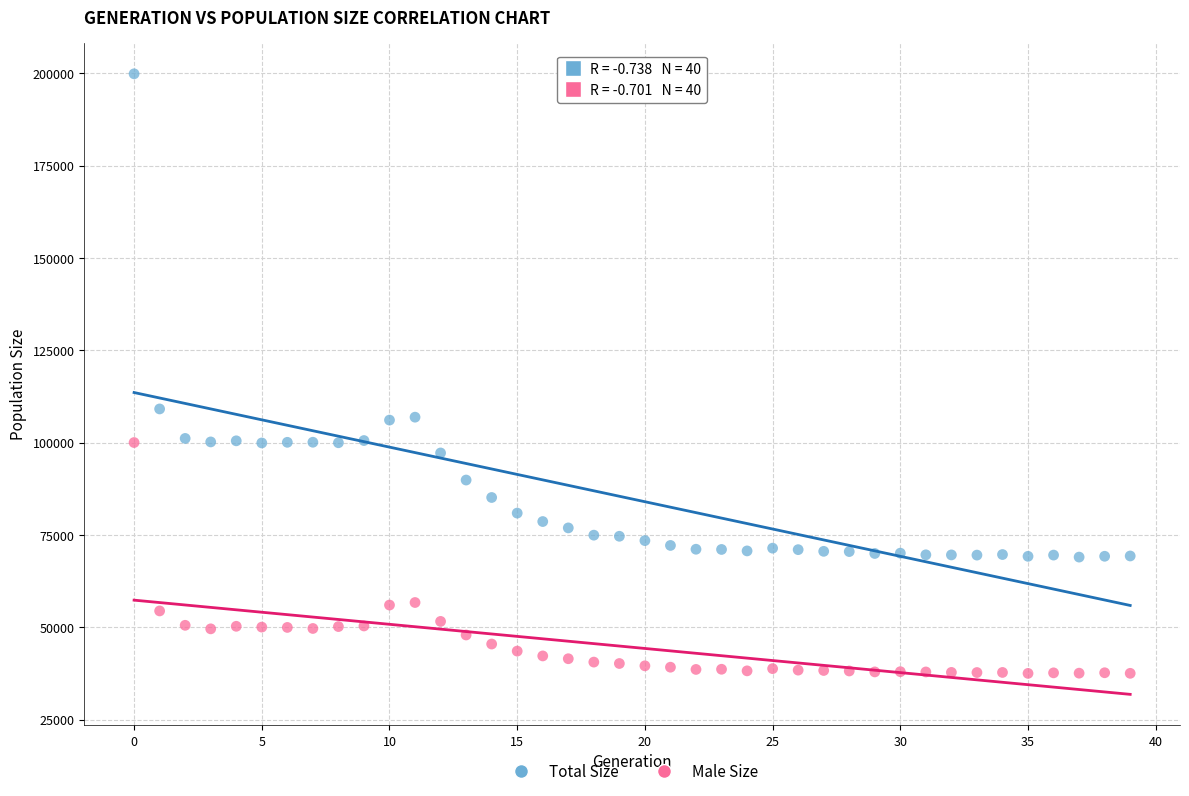

In the Total Size series, what Y value is closest to 134442?

109122